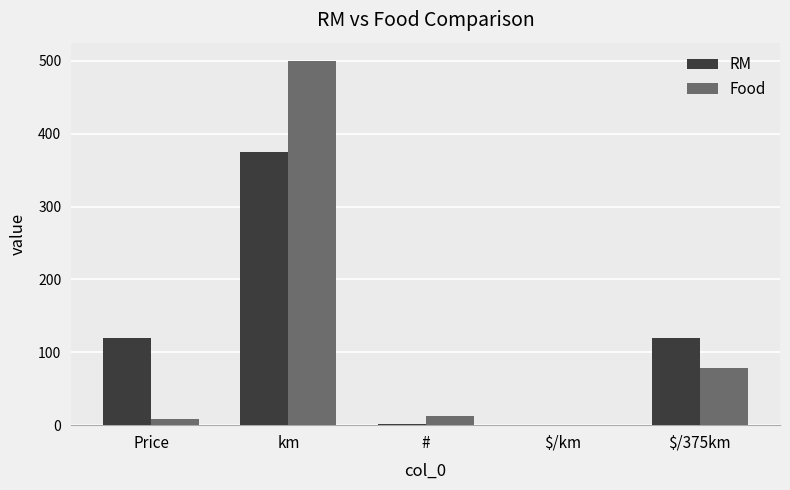

What is the sum of all Food values?

599.2